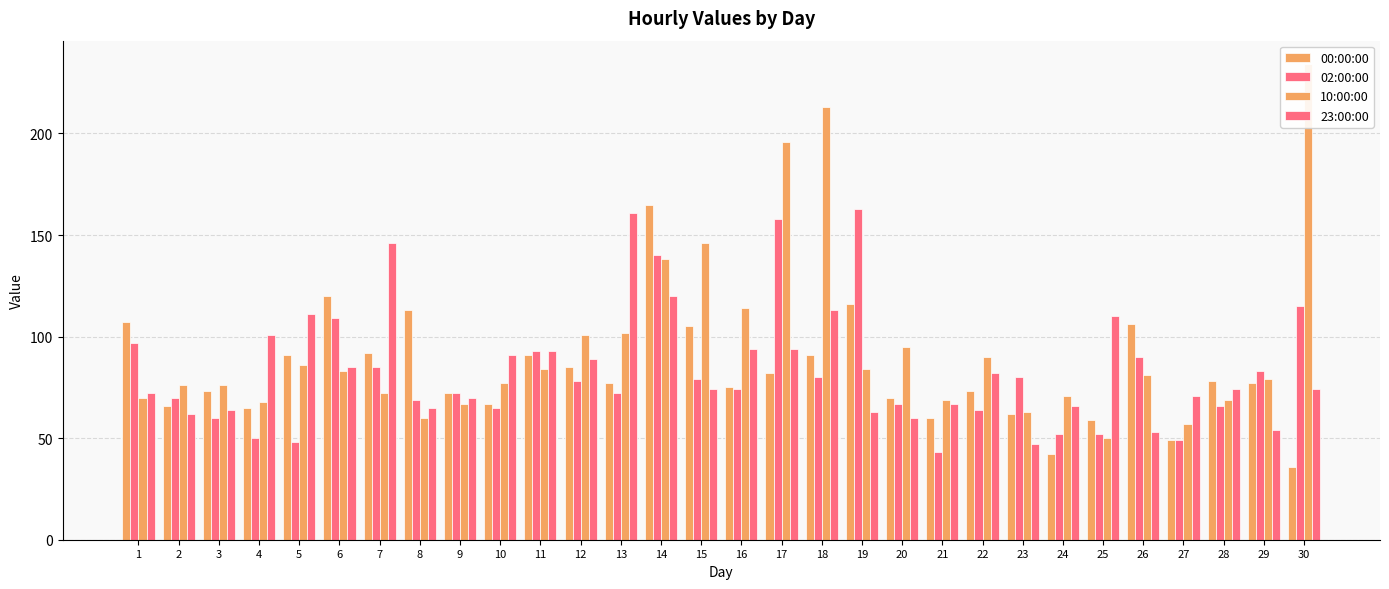

Reading right to left, extract all data points from this chart.

00:00:00: 30=36	29=77	28=78	27=49	26=106	25=59	24=42	23=62	22=73	21=60	20=70	19=116	18=91	17=82	16=75	15=105	14=165	13=77	12=85	11=91	10=67	9=72	8=113	7=92	6=120	5=91	4=65	3=73	2=66	1=107
02:00:00: 30=115	29=83	28=66	27=49	26=90	25=52	24=52	23=80	22=64	21=43	20=67	19=163	18=80	17=158	16=74	15=79	14=140	13=72	12=78	11=93	10=65	9=72	8=69	7=85	6=109	5=48	4=50	3=60	2=70	1=97
10:00:00: 30=234	29=79	28=69	27=57	26=81	25=50	24=71	23=63	22=90	21=69	20=95	19=84	18=213	17=196	16=114	15=146	14=138	13=102	12=101	11=84	10=77	9=67	8=60	7=72	6=83	5=86	4=68	3=76	2=76	1=70
23:00:00: 30=74	29=54	28=74	27=71	26=53	25=110	24=66	23=47	22=82	21=67	20=60	19=63	18=113	17=94	16=94	15=74	14=120	13=161	12=89	11=93	10=91	9=70	8=65	7=146	6=85	5=111	4=101	3=64	2=62	1=72